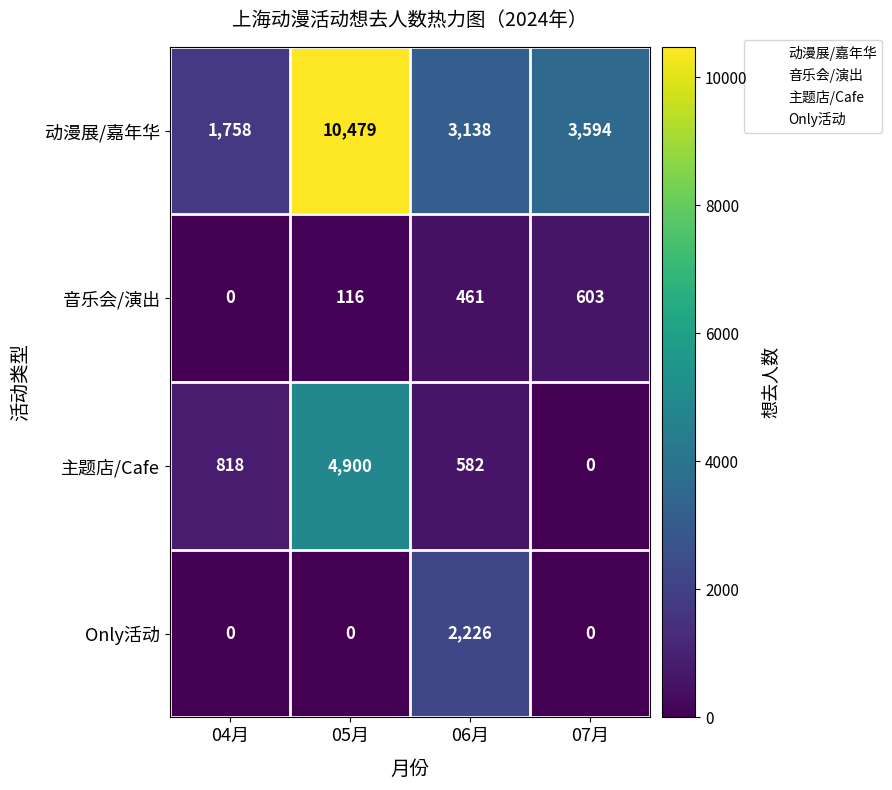

Which series has the largest total across all categories?

动漫展/嘉年华